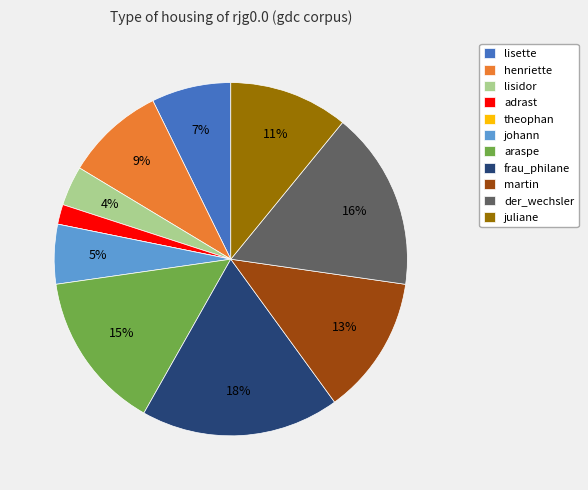

Approximately how many times larger is the value at henriette compared to juliane?

0.8